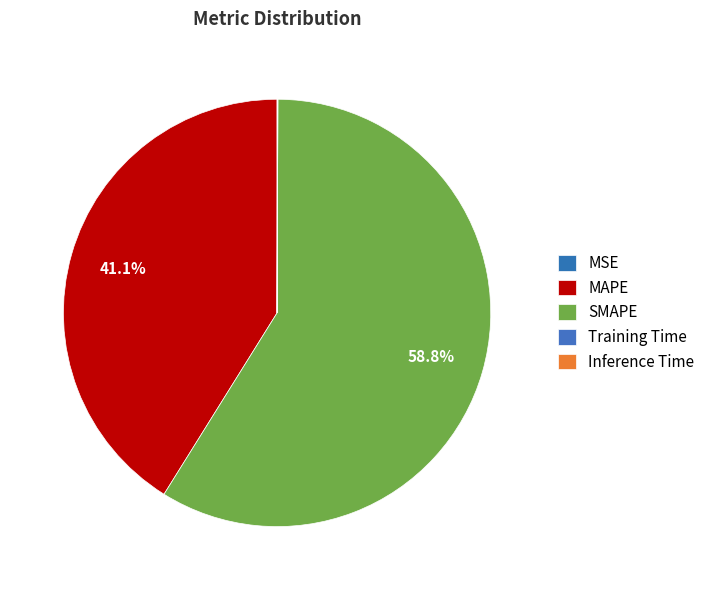

Is the sum of Inference Time and MAPE greater than half?

No